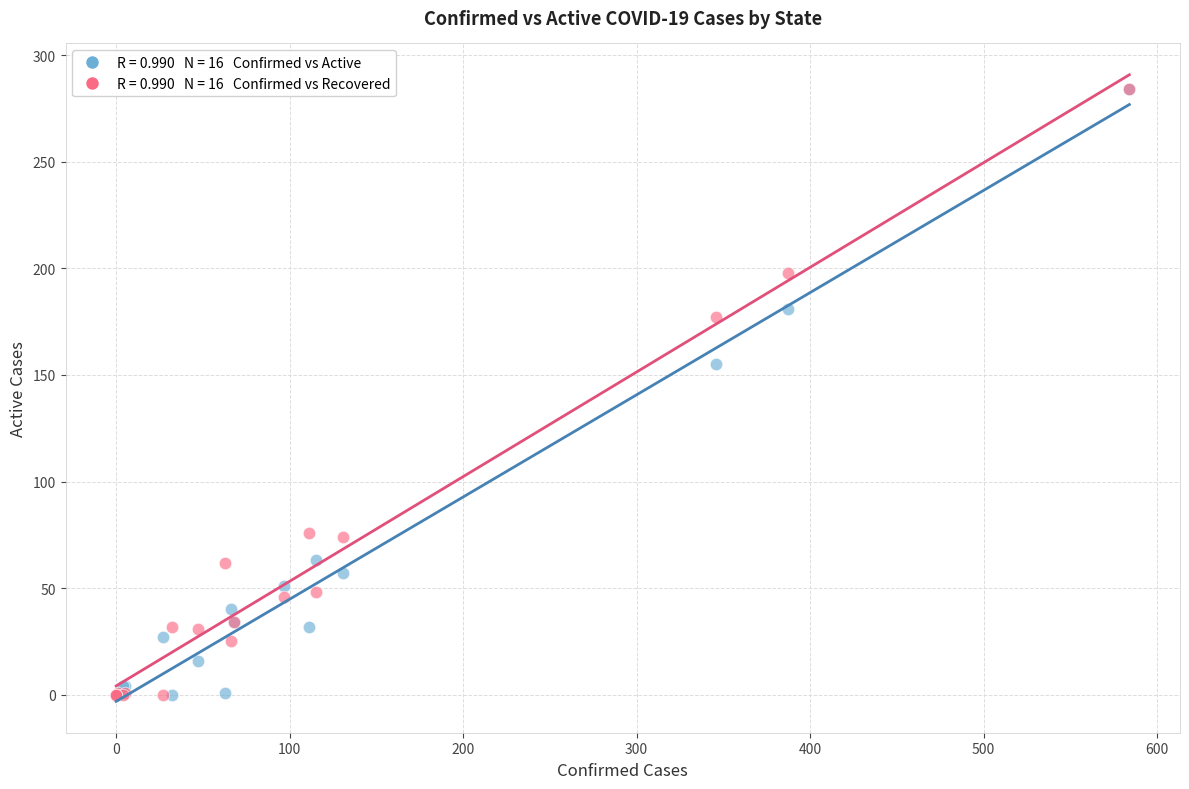

Across all series, what Y value is closest to 142?

155